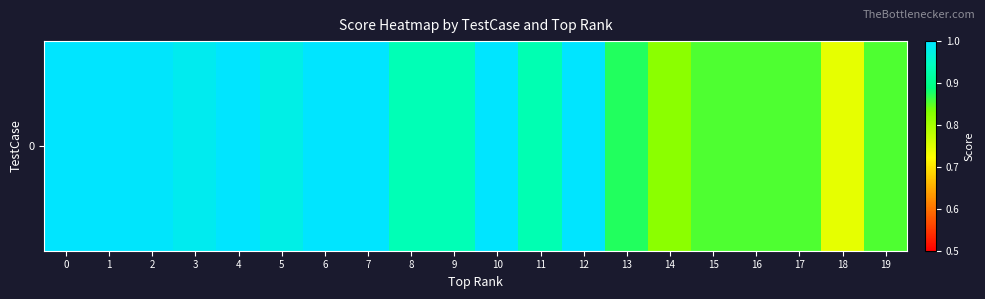

How many categories are shown in the chart?

20